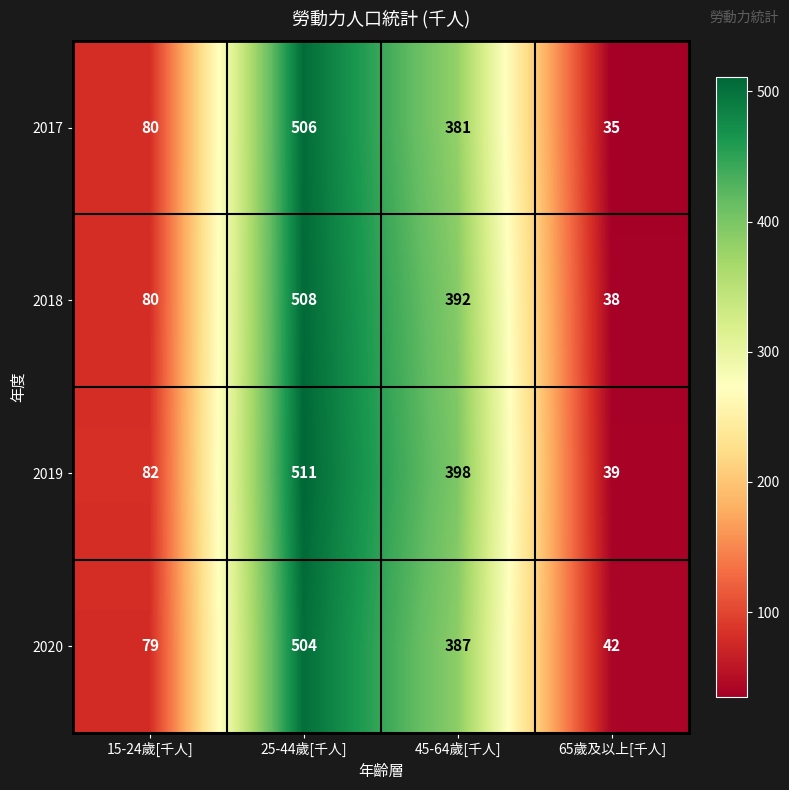

How many data points does each series have?

4